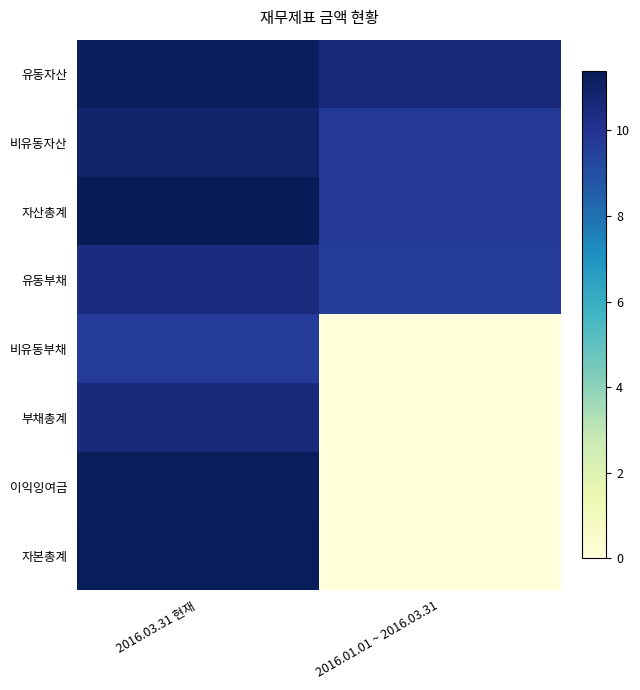

At which category is the sum across all series the highest?

2016.03.31 현재